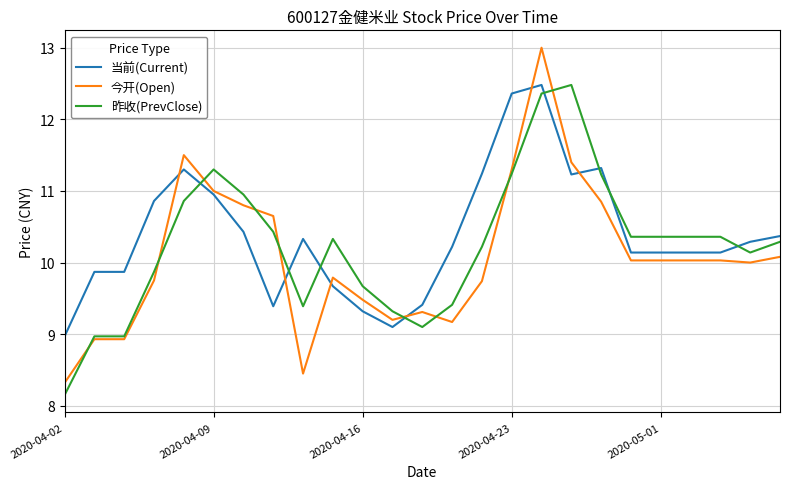

How many series are shown in this chart?

3